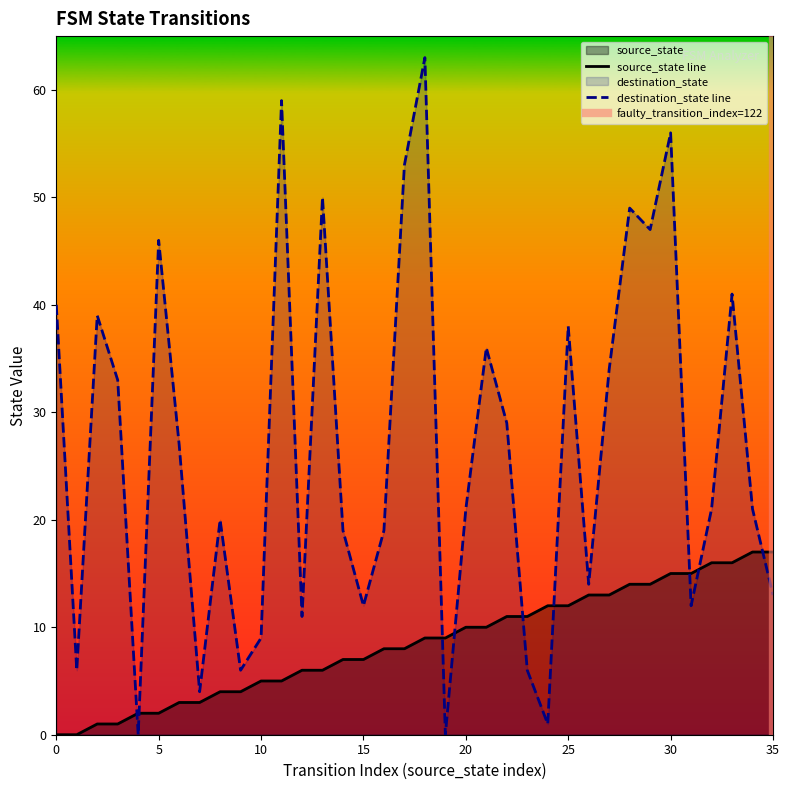

At which category is the sum across all series the highest?

18